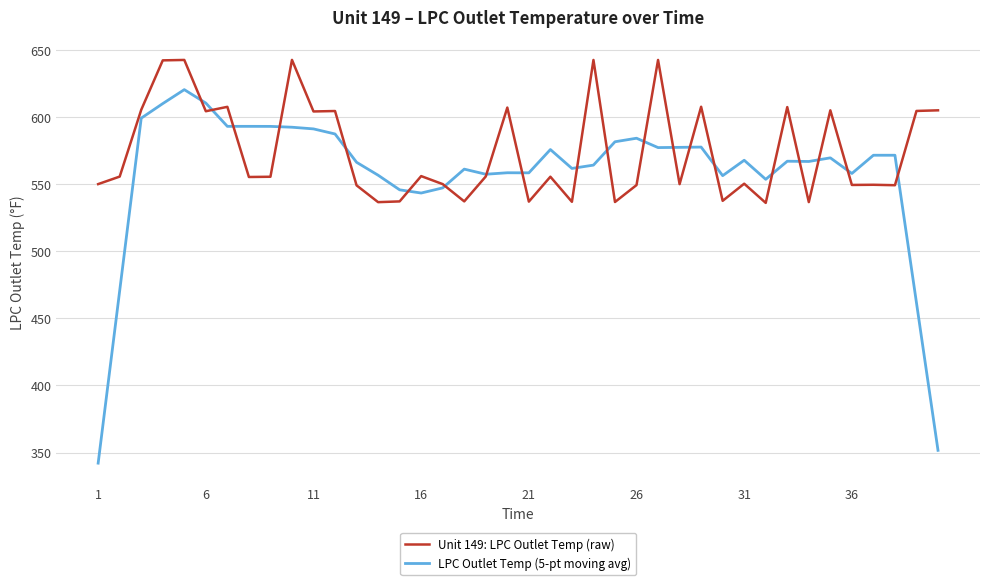

Which series has the largest total across all categories?

Unit 149: LPC Outlet Temp (raw)